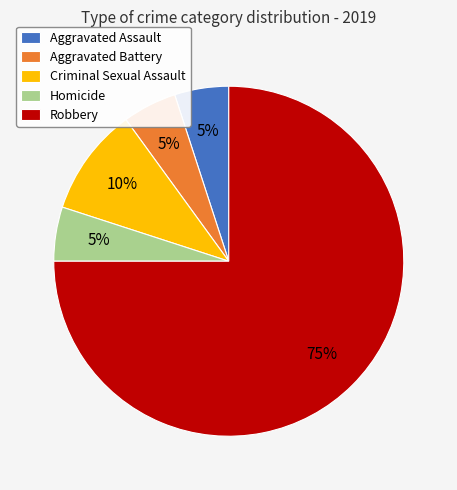

The Aggravated Assault slice represents 1% of the pie. True or false?

False